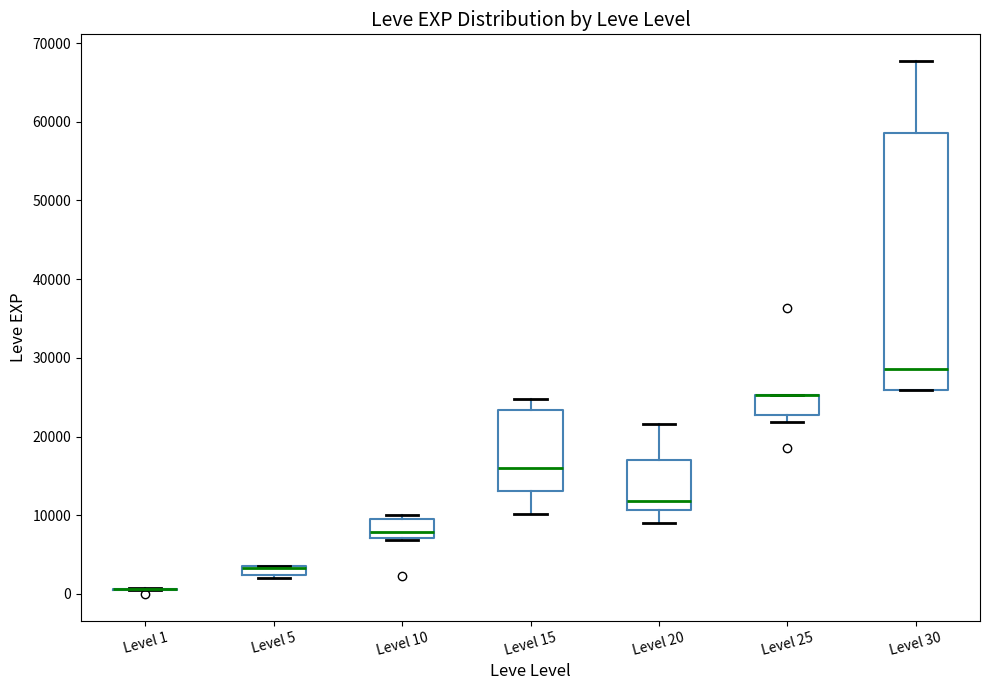

Comparing the boxes themselves (not the whiskers), which one is the tallest?

Level 30